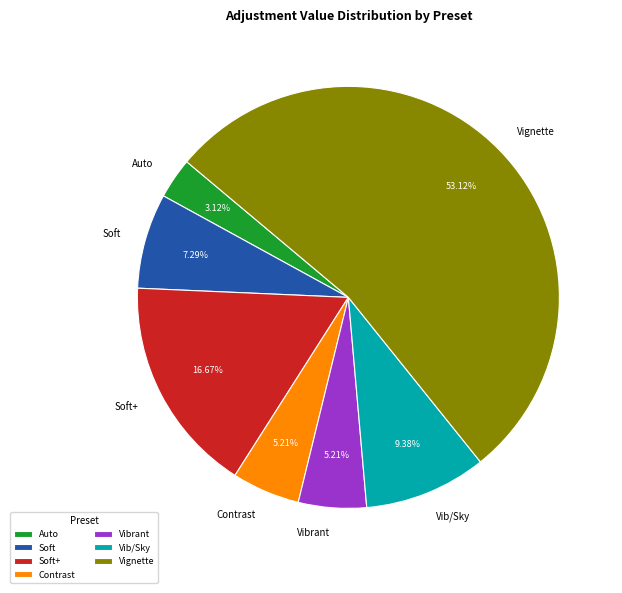

Does any single category account for the majority?

Yes